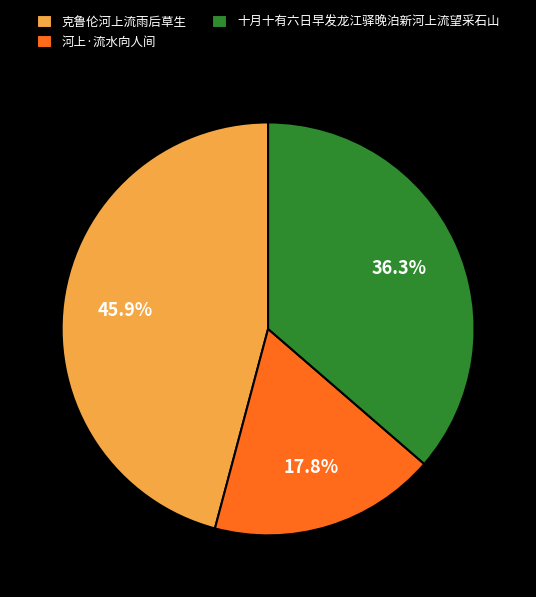

To the nearest percent, what percentage of the pie is 河上·流水向人间?

18%